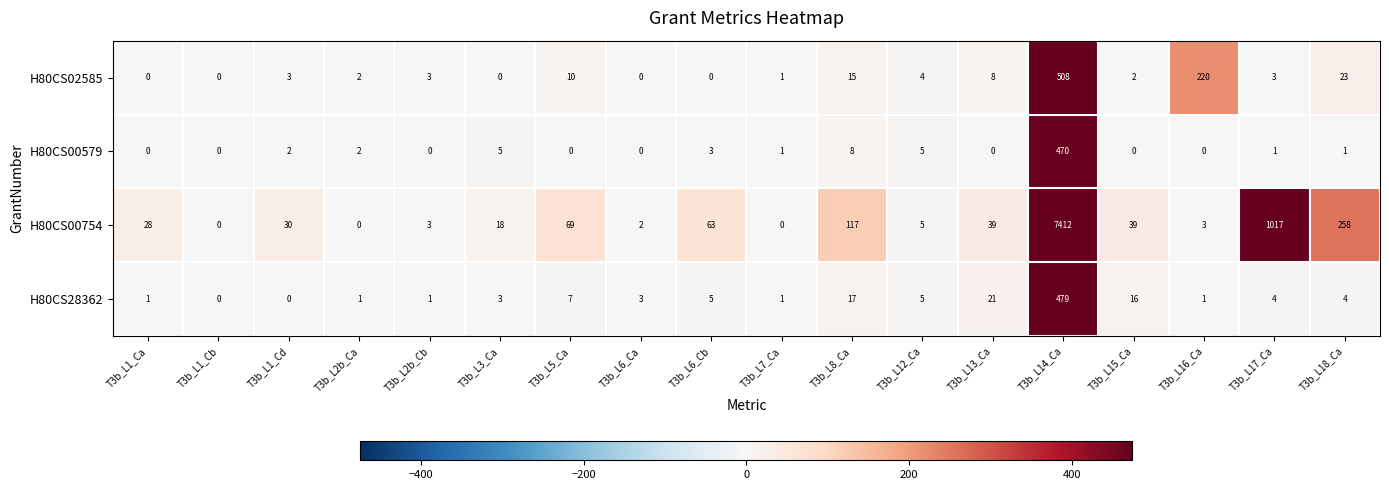

How many series are shown in this chart?

4